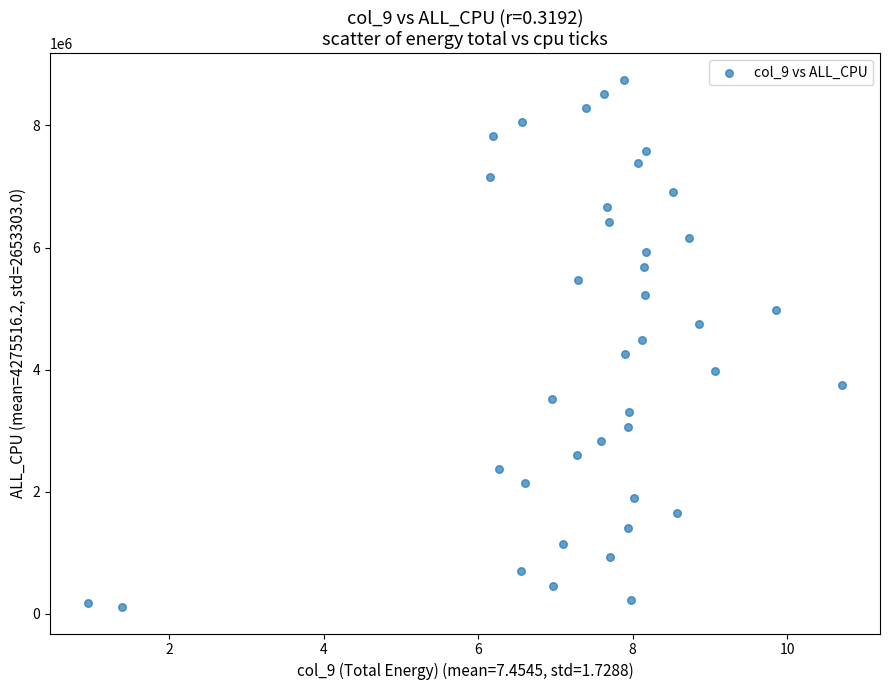

What is the range of Y values (max minus min)?

8638416